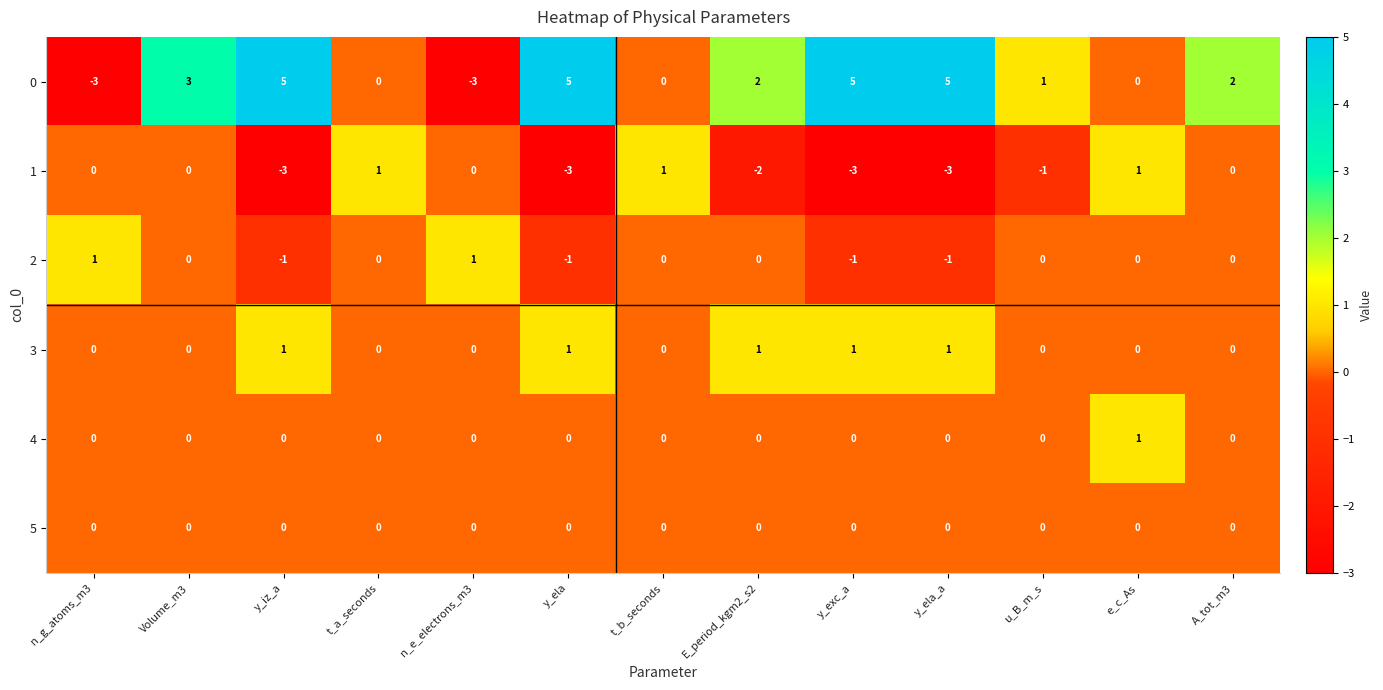

What is the minimum value shown in the chart?

-3